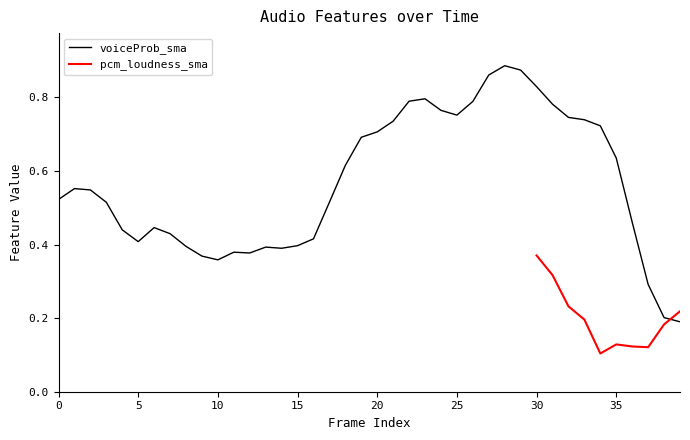

At which category does the data reach its first local peak?

1